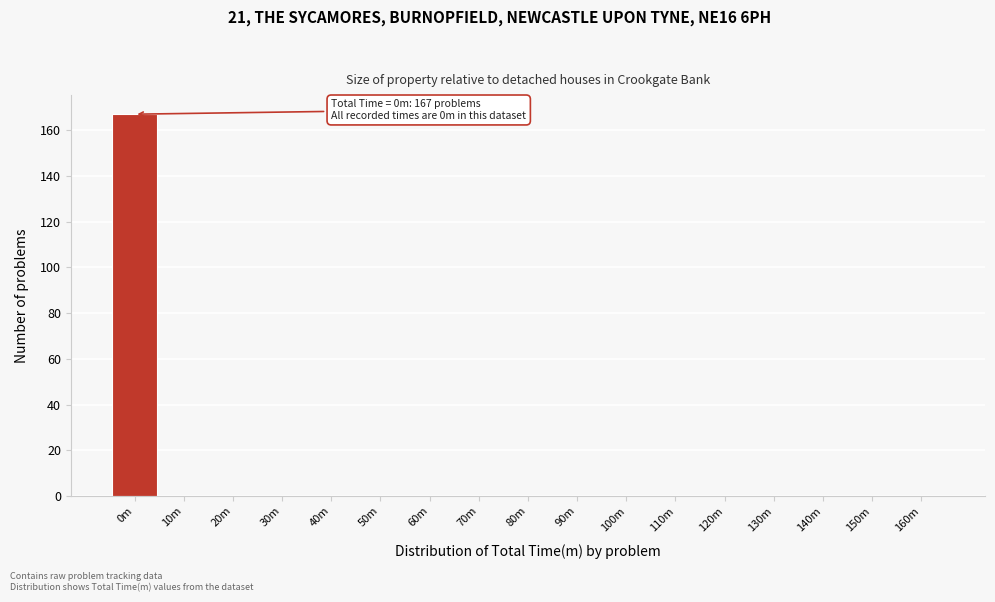

Reading left to right, transcribe all the data shown in this chart.

0m=167	10m=0	20m=0	30m=0	40m=0	50m=0	60m=0	70m=0	80m=0	90m=0	100m=0	110m=0	120m=0	130m=0	140m=0	150m=0	160m=0